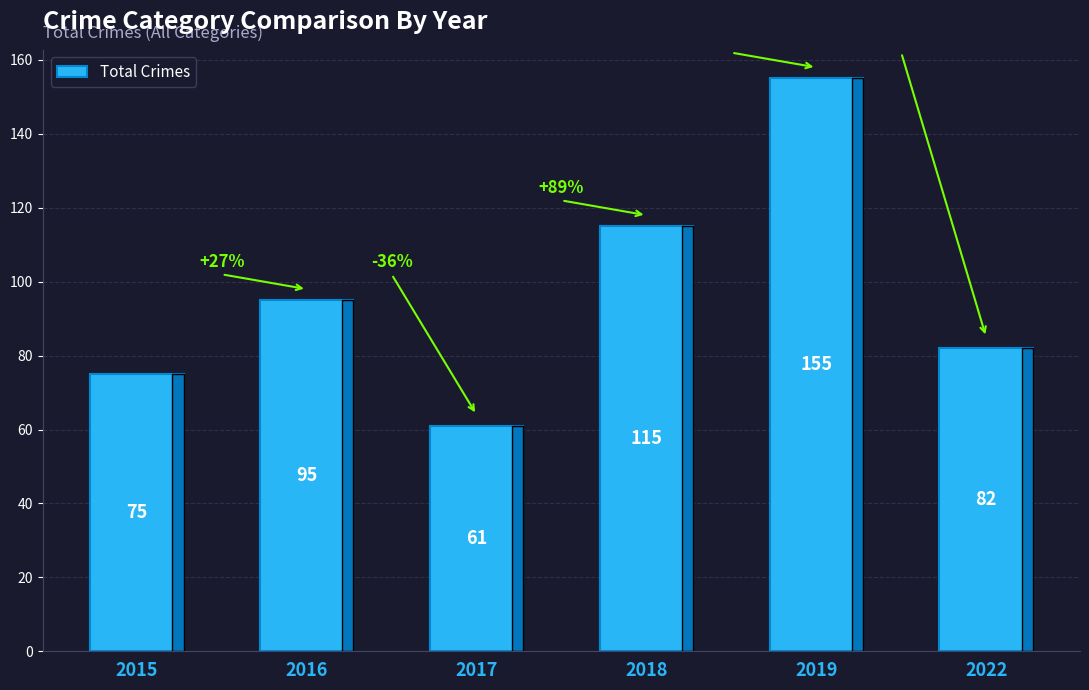

What value does the data have at 2015, to the nearest 10?

80